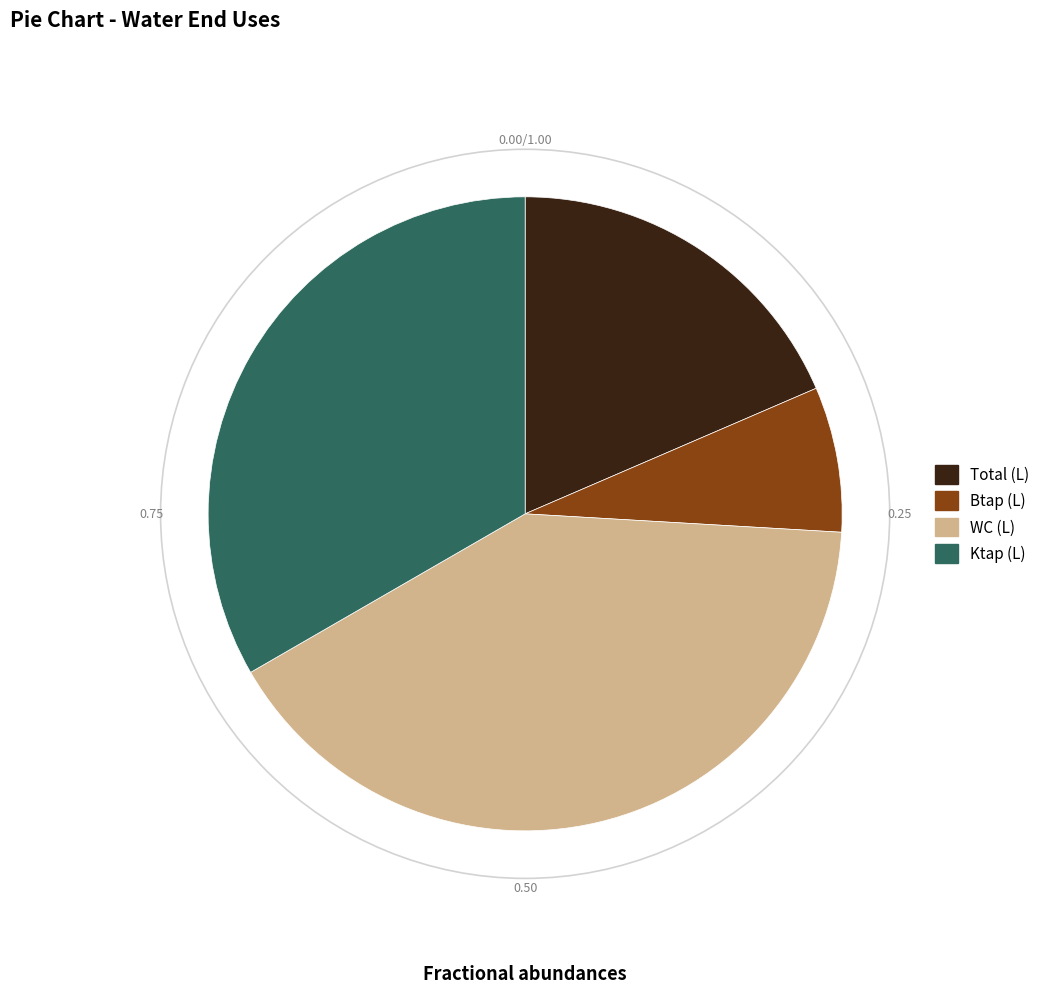

Which slice is the smallest?

Btap (L)